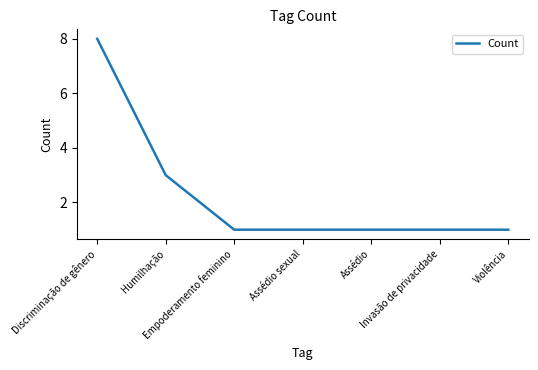

Which label corresponds to the largest value in the chart?

Discriminação de gênero